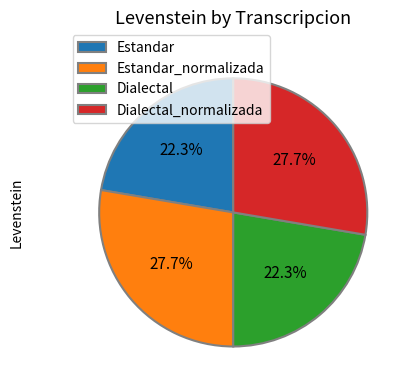

What is the total percentage of Estandar and Estandar_normalizada?

50.0%